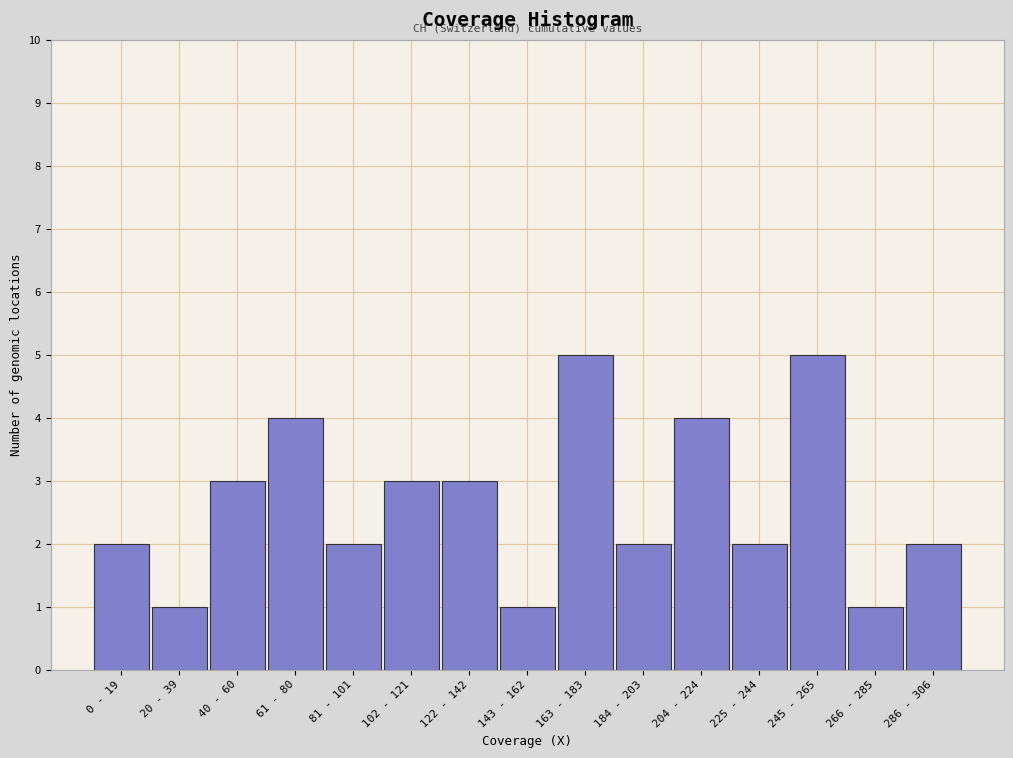

Reading left to right, list all the values displayed in this chart.

2	1	3	4	2	3	3	1	5	2	4	2	5	1	2